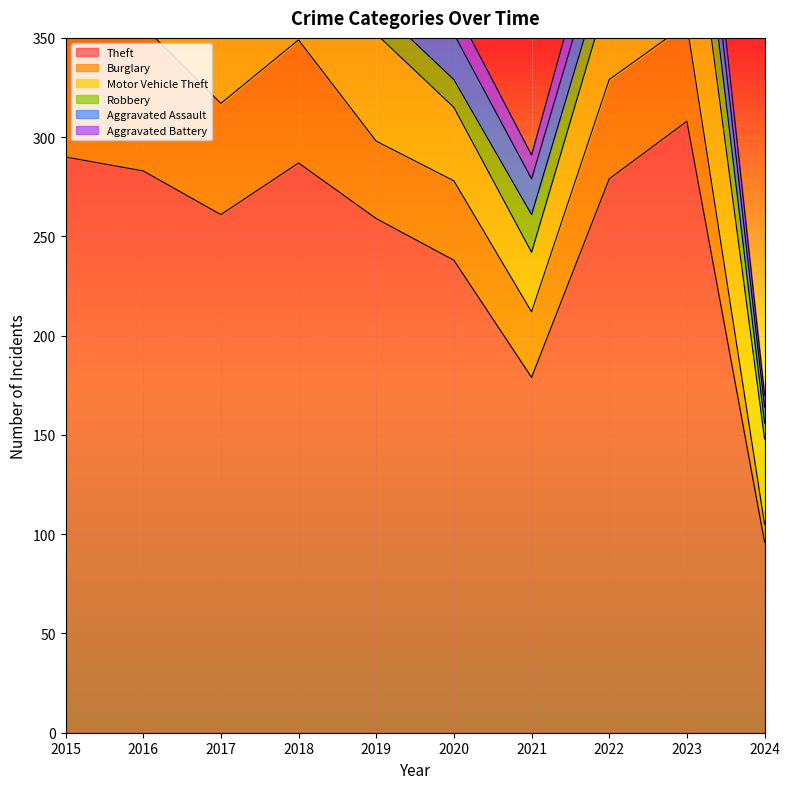

What is the total value across all series at 2018?

447